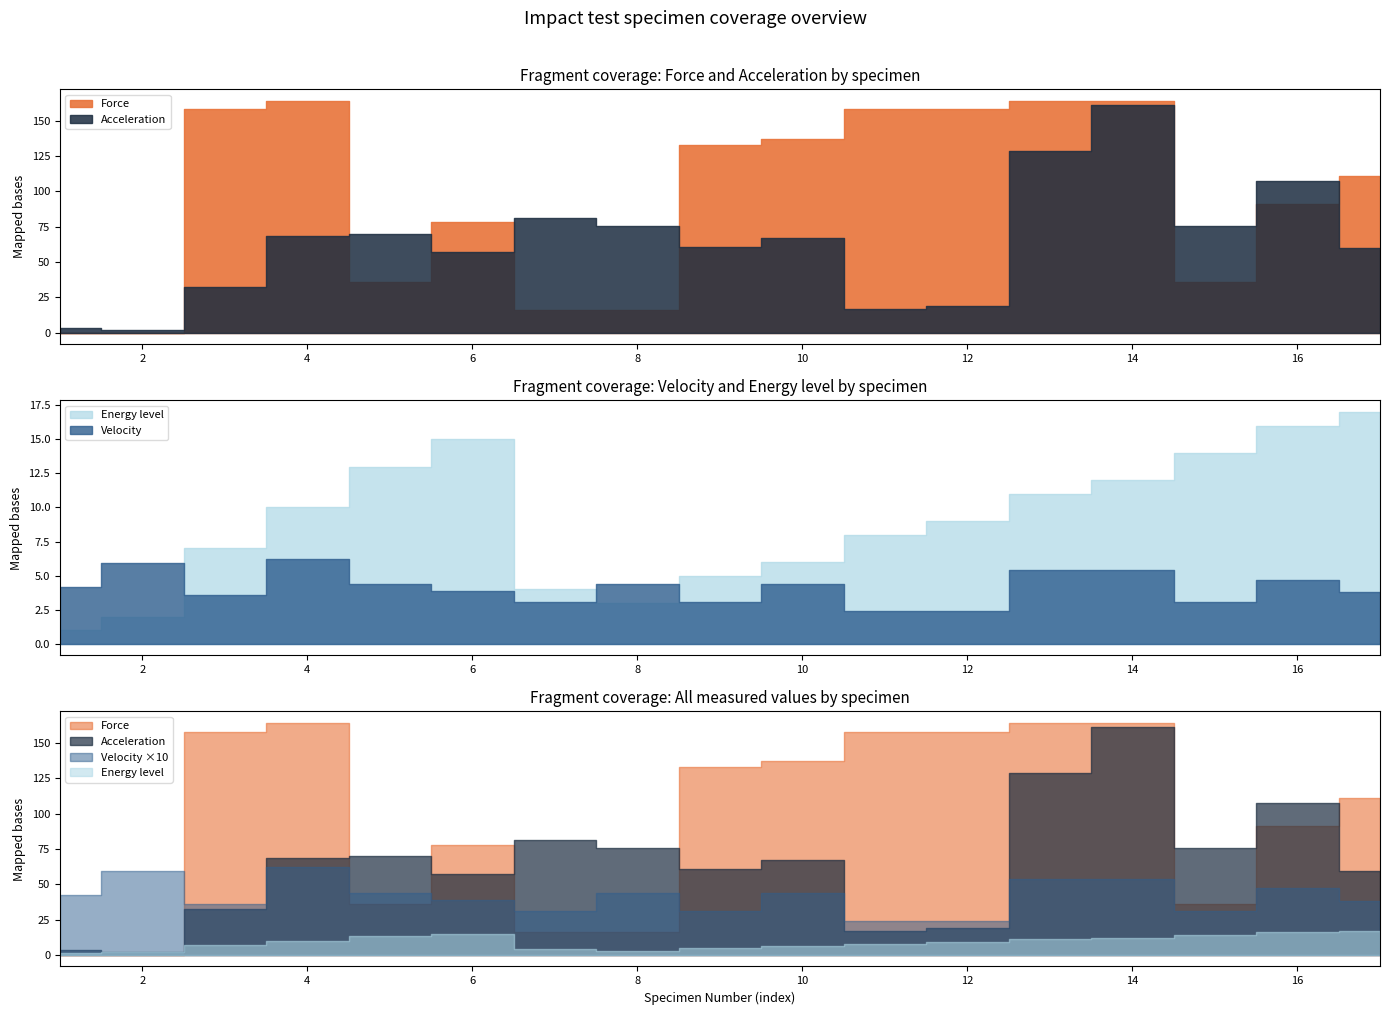

What is the approximate value of Force at 15?

36.0